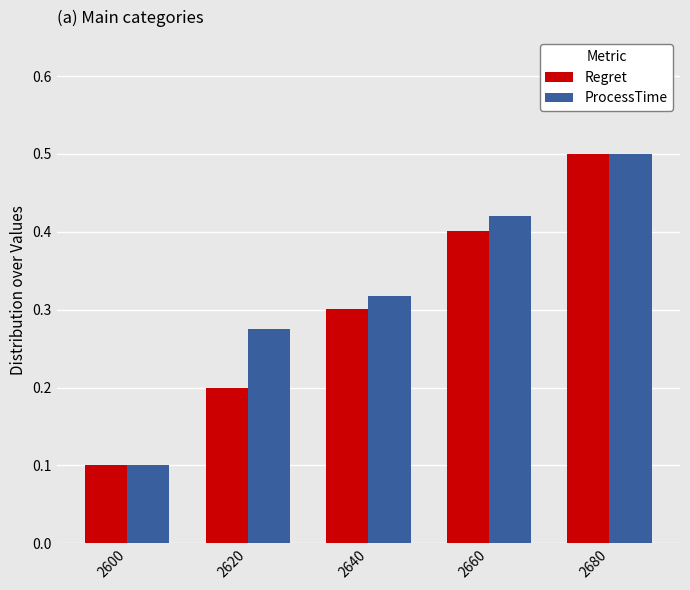

At how many categories does at least one series exceed 0?

5